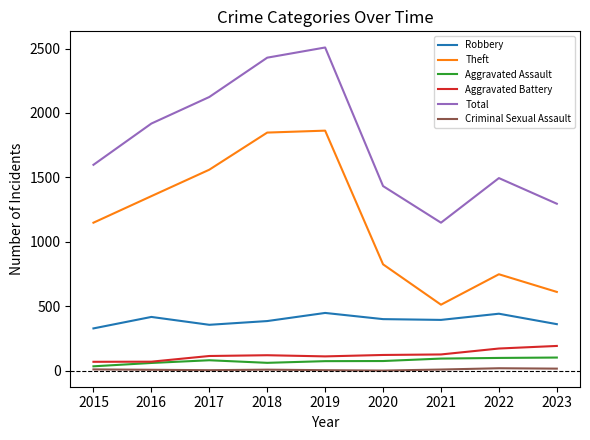

What is the total value across all series at 2019?

5012